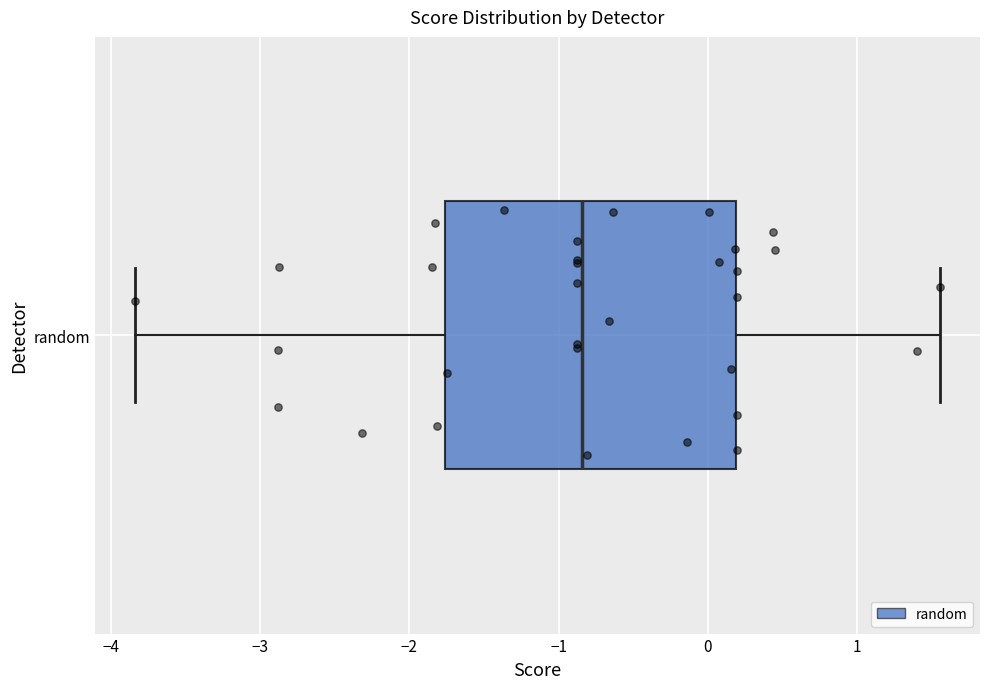

Read this box plot against the x-axis: the position of the median line, the range covered by the box, and the ends of both whiskers. The values are not printed on the chart, so give them approximately, as read against the axis.

median -0.8, box -1.8 to 0.2, whiskers -3.8 to 1.6